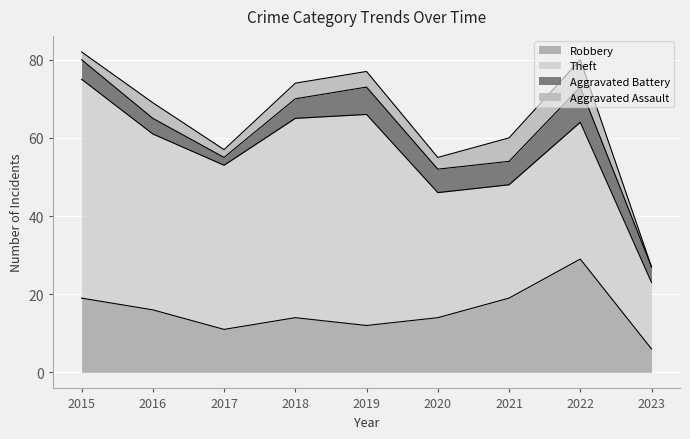

How many distinct data groups are displayed?

4